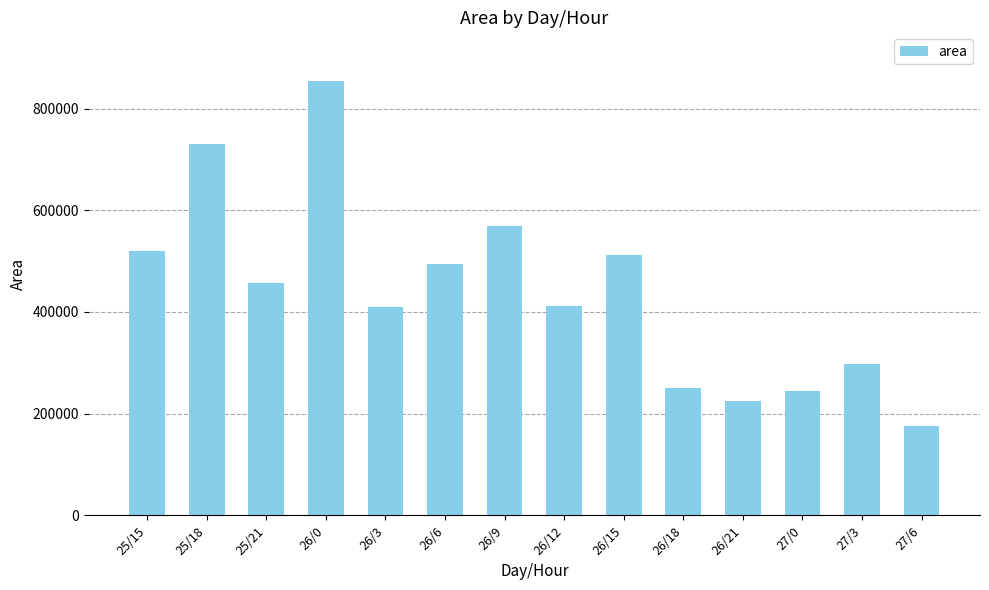

True or false: the data shows 570000 at 26/9.

True